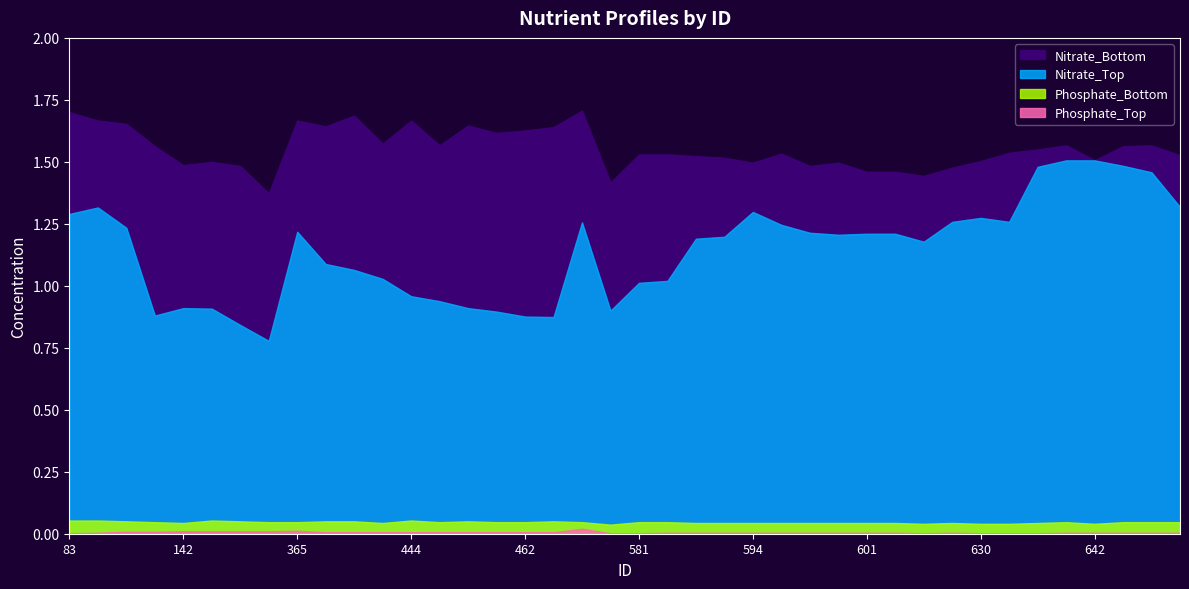

How many interior local peaks does the Nitrate_Top series have?

7